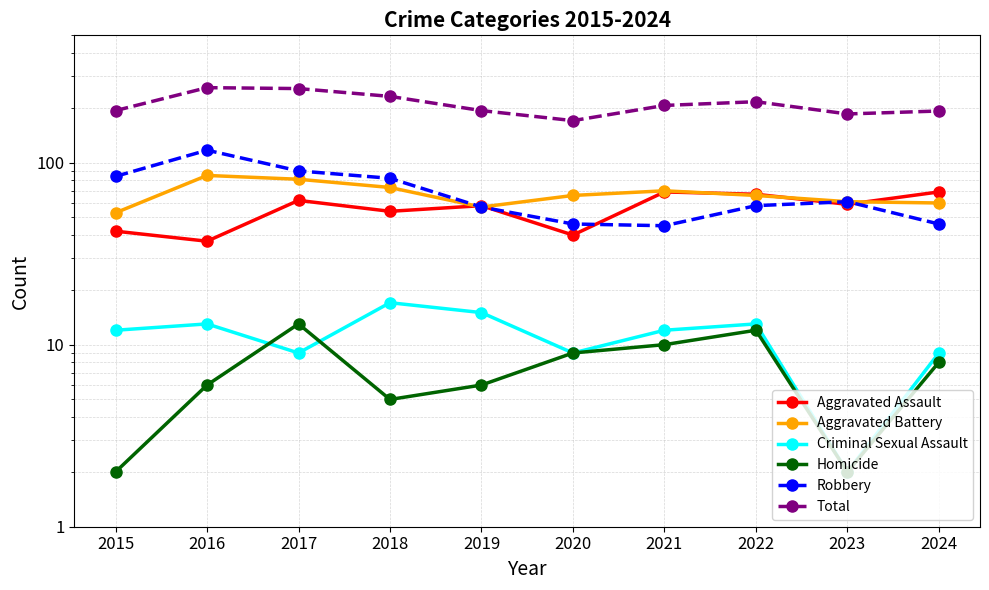

In Robbery, how many points are higher than both neighbors (excluding endpoints)?

2